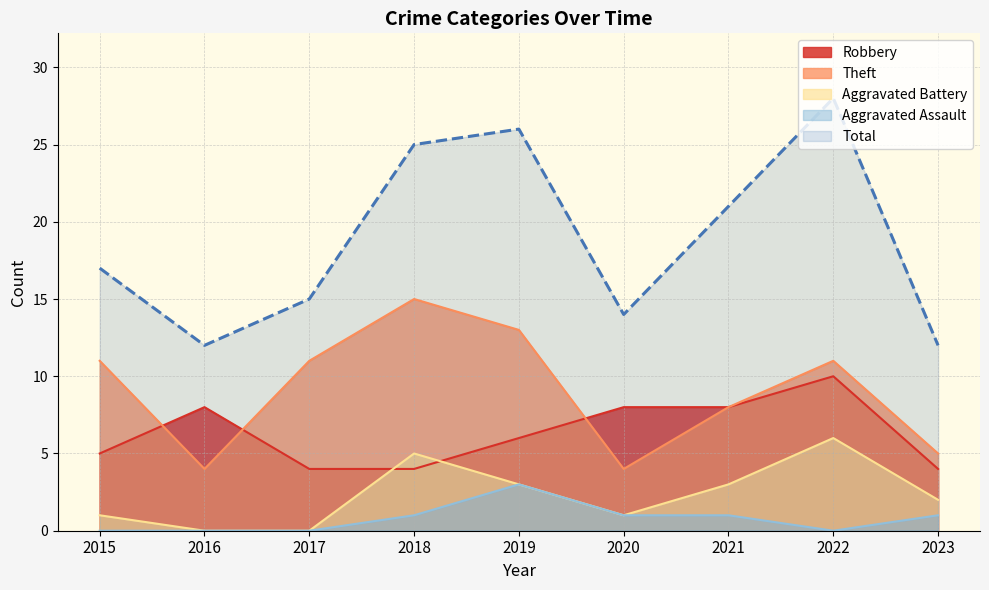

Which category has the highest value in the Robbery series?

2022